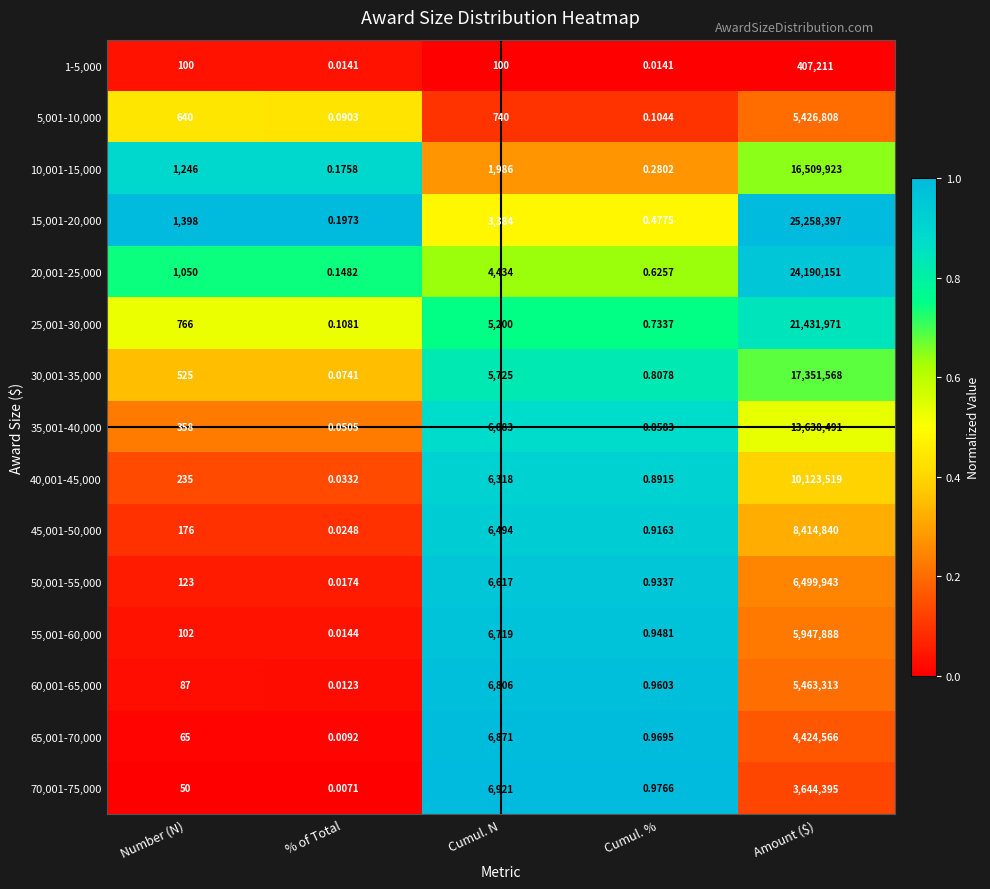

List the labels in order of 20,001-25,000 value, smallest first.

% of Total, Cumul. %, Number (N), Cumul. N, Amount ($)